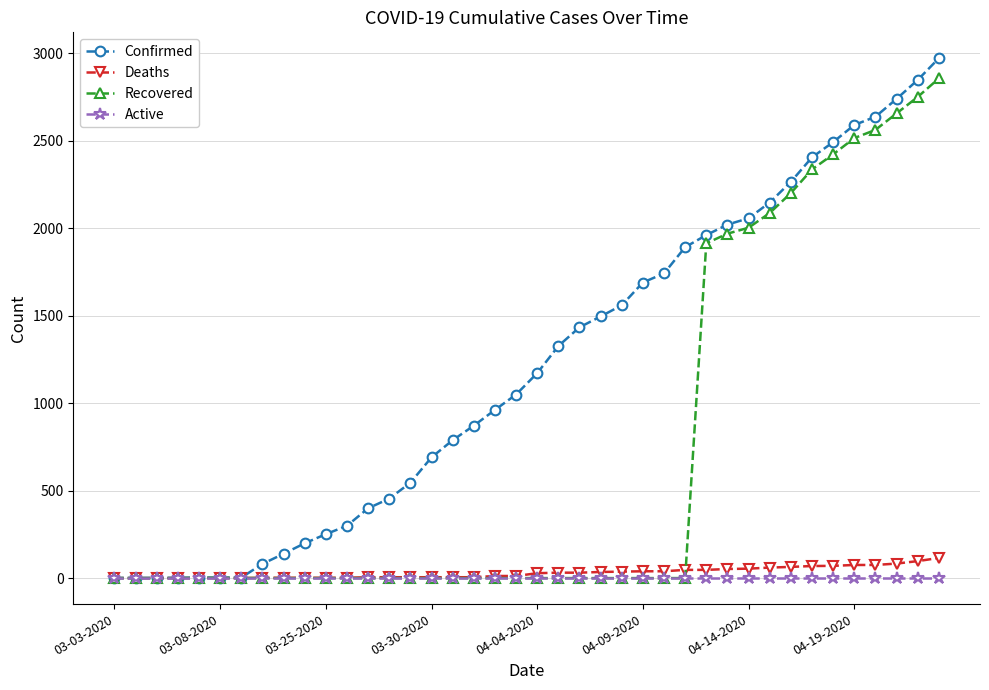

What is the difference between the second highest and second lowest values in the Confirmed series?

2845